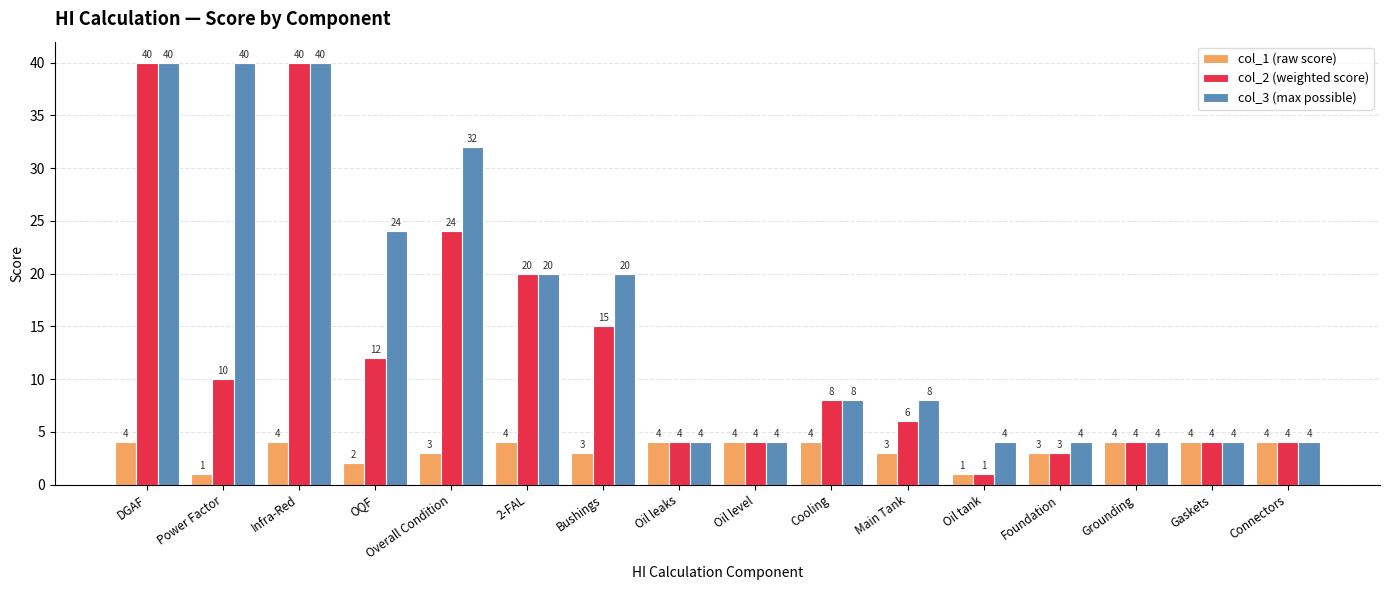

The value of col_1 (raw score) at Infra-Red is 4. True or false?

True